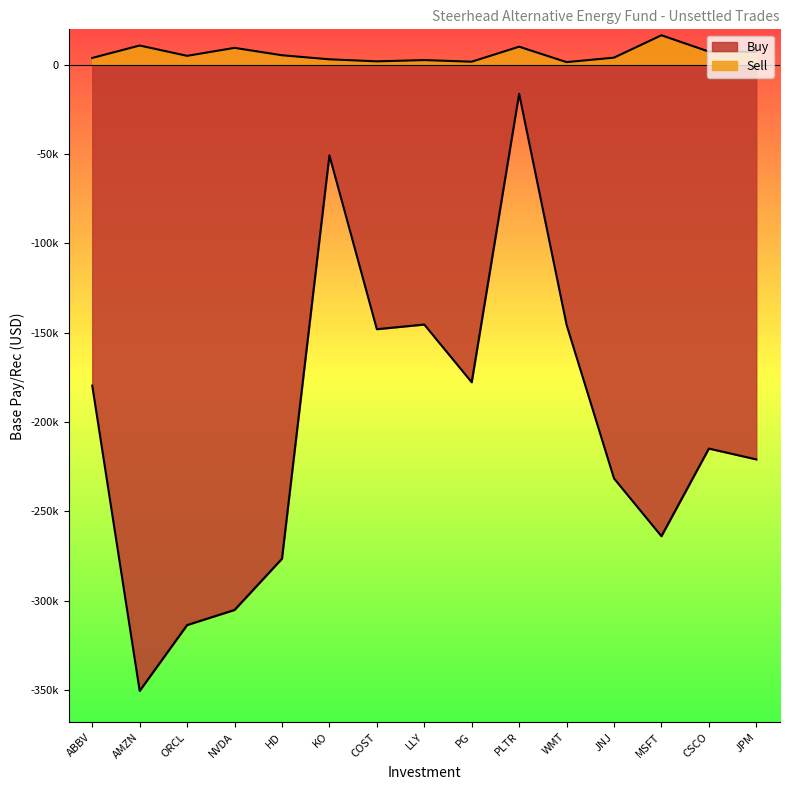

Between NVDA and LLY, which series saw the biggest shift?

Buy